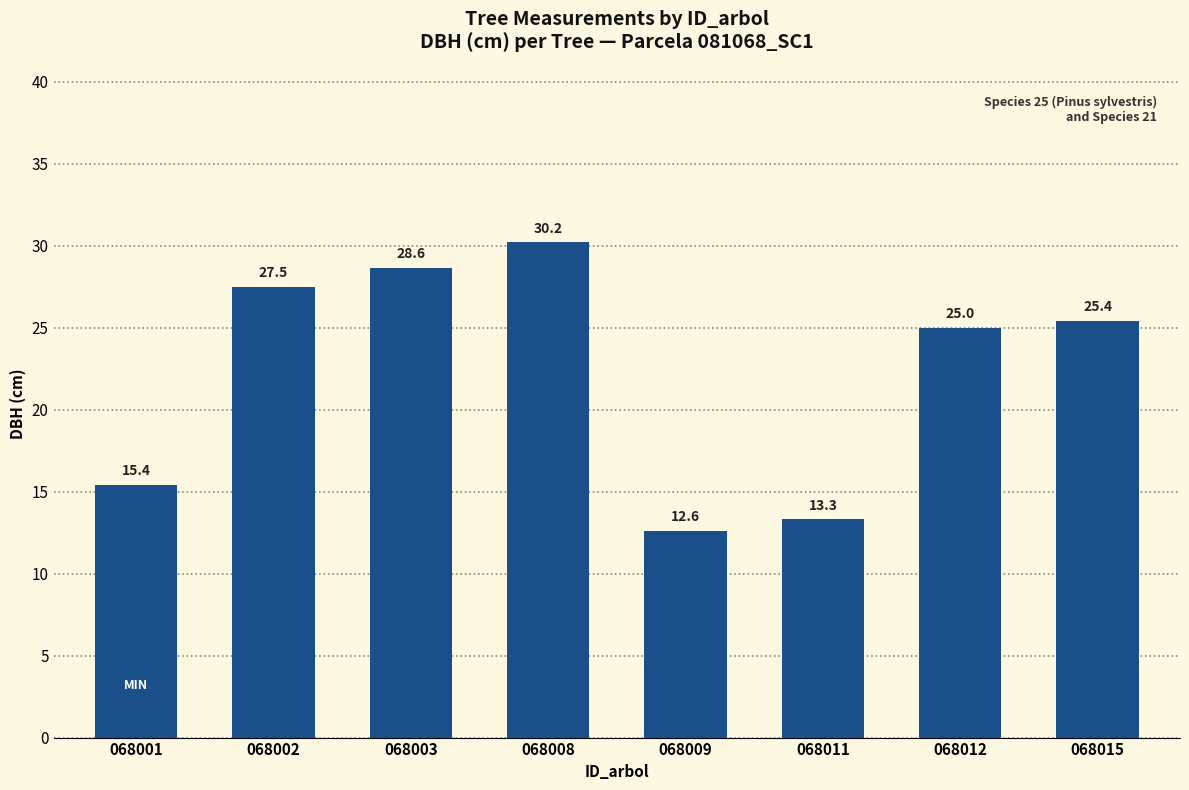

What is the value of the 7th bar from the left?

25.0